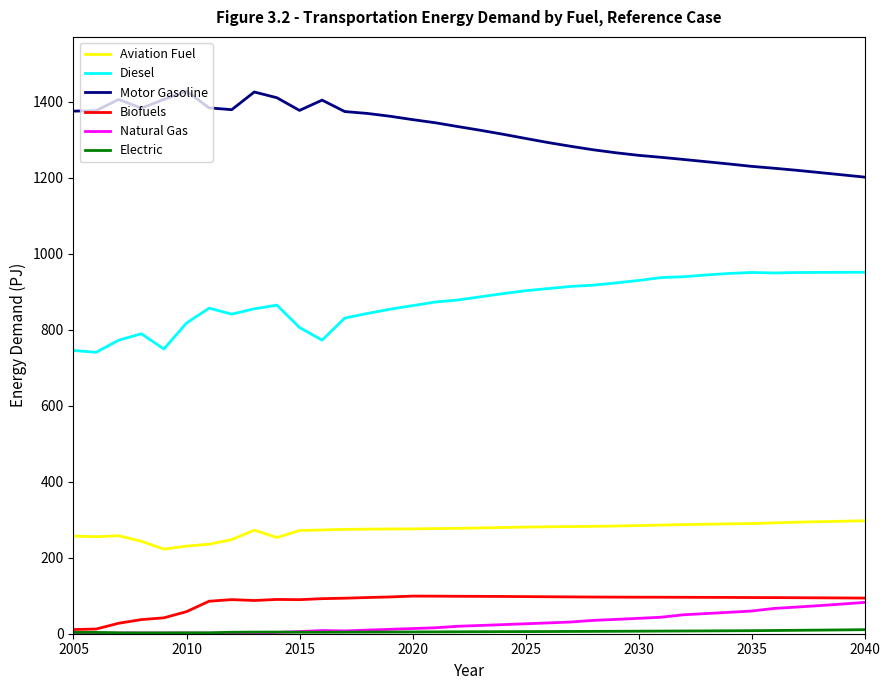

True or false: Motor Gasoline and Biofuels cross at least once.

False